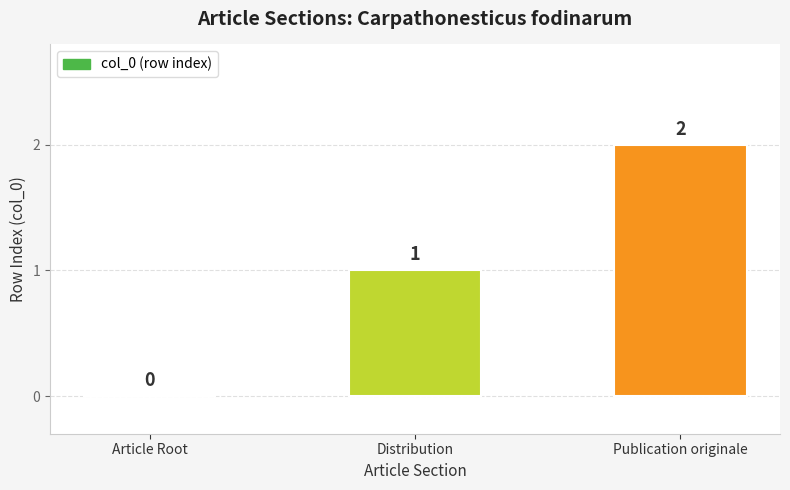

Which category has the highest value across all series?

Publication originale